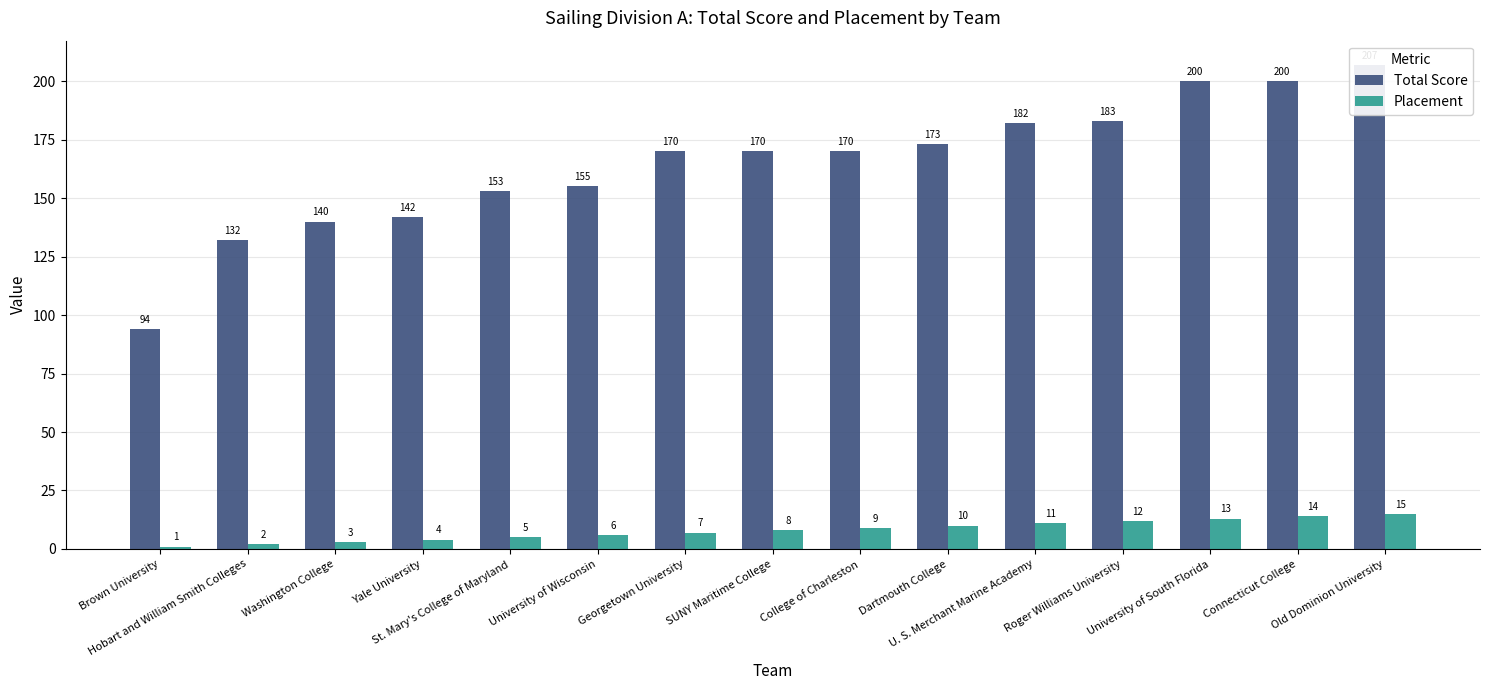

What is the label of the 8th bar from the left?

SUNY Maritime College